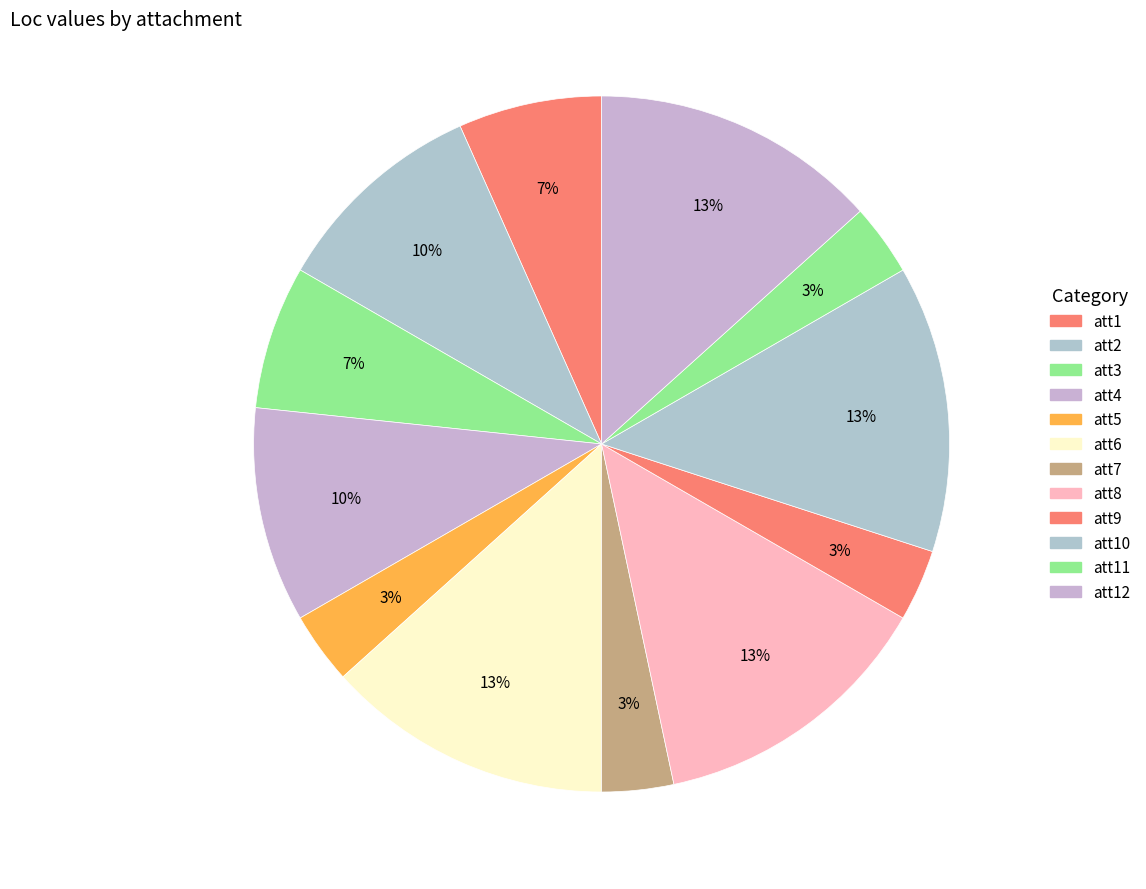

How many segments does this pie chart have?

12